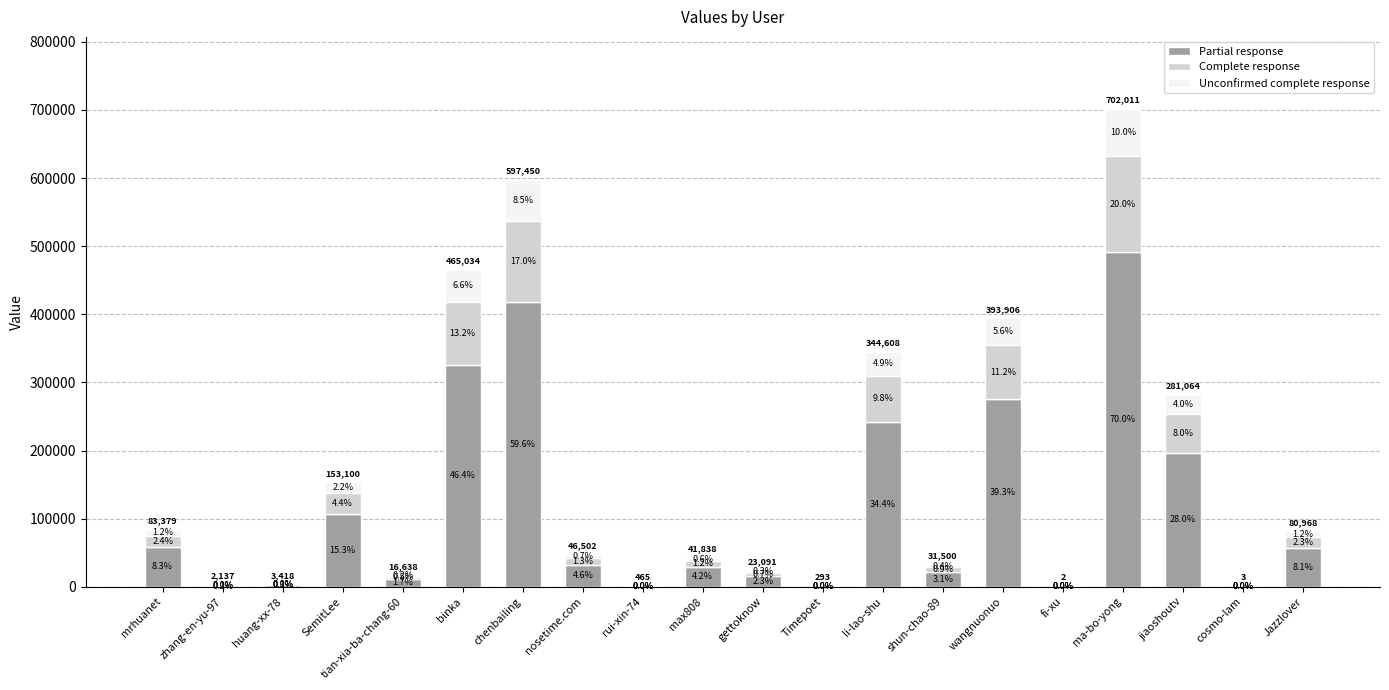

What is the difference between the Unconfirmed complete response values at SemitLee and cosmo-lam?

15309.7